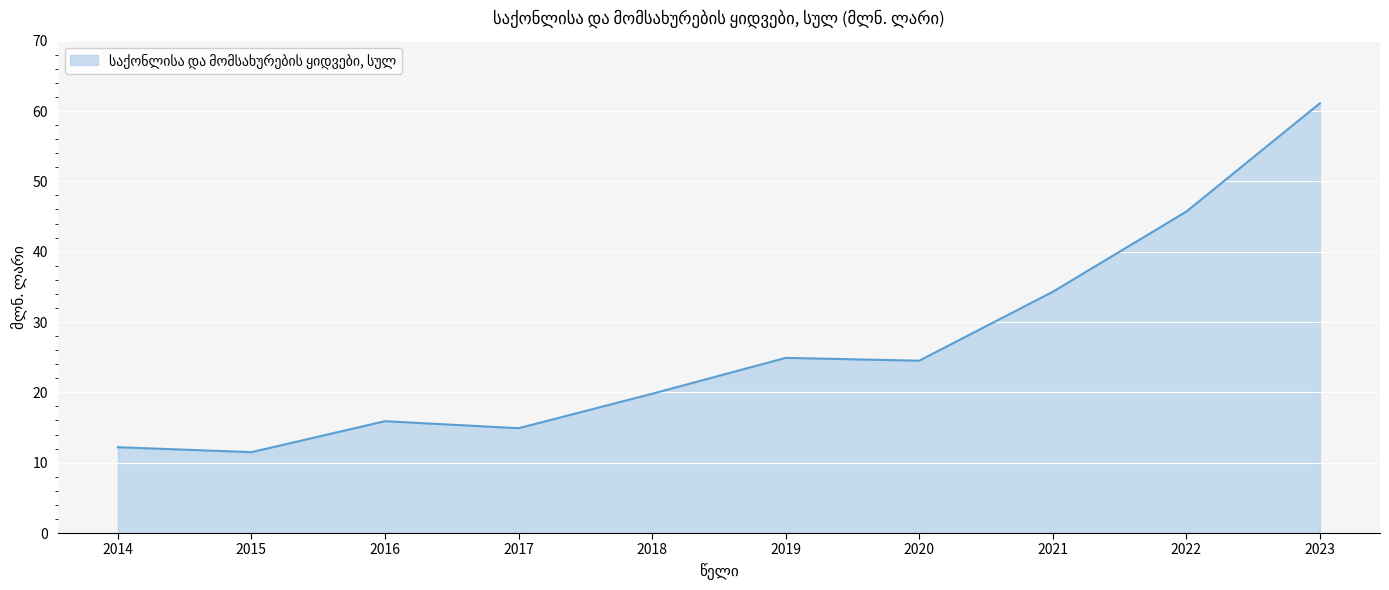

Does the chart have visible grid lines?

Yes